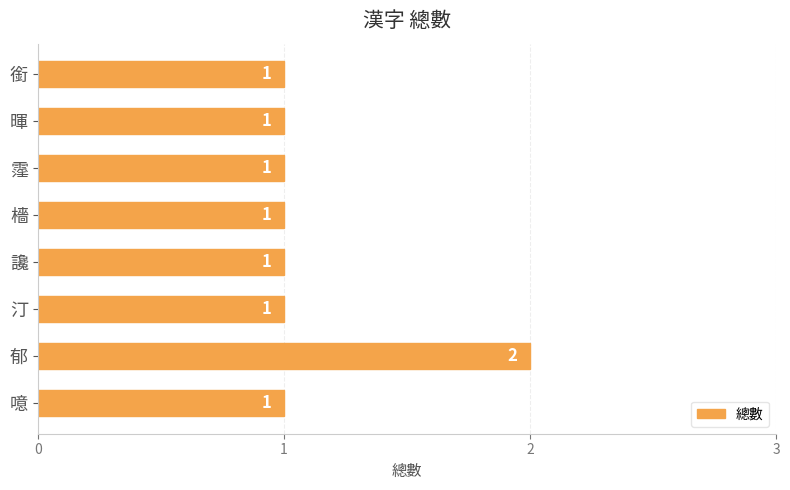

What is the average value?

1